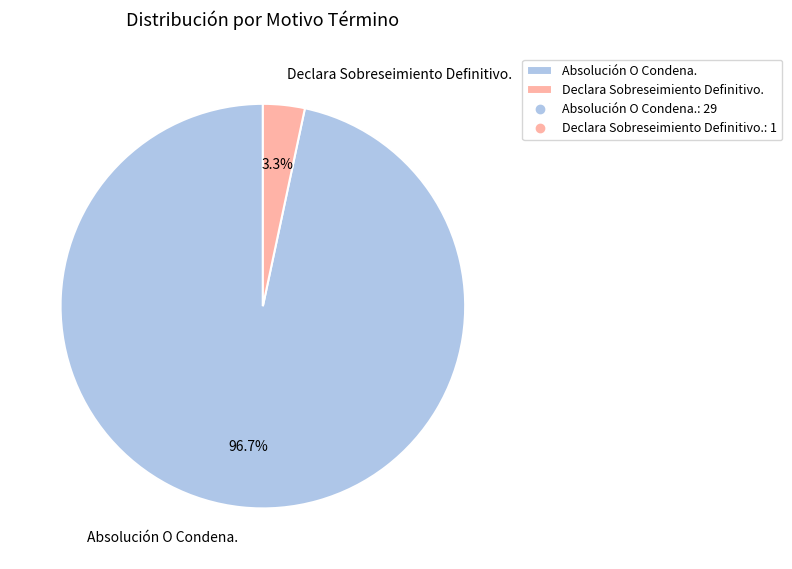

What is the total percentage of Absolución O Condena. and Declara Sobreseimiento Definitivo.?

100.0%